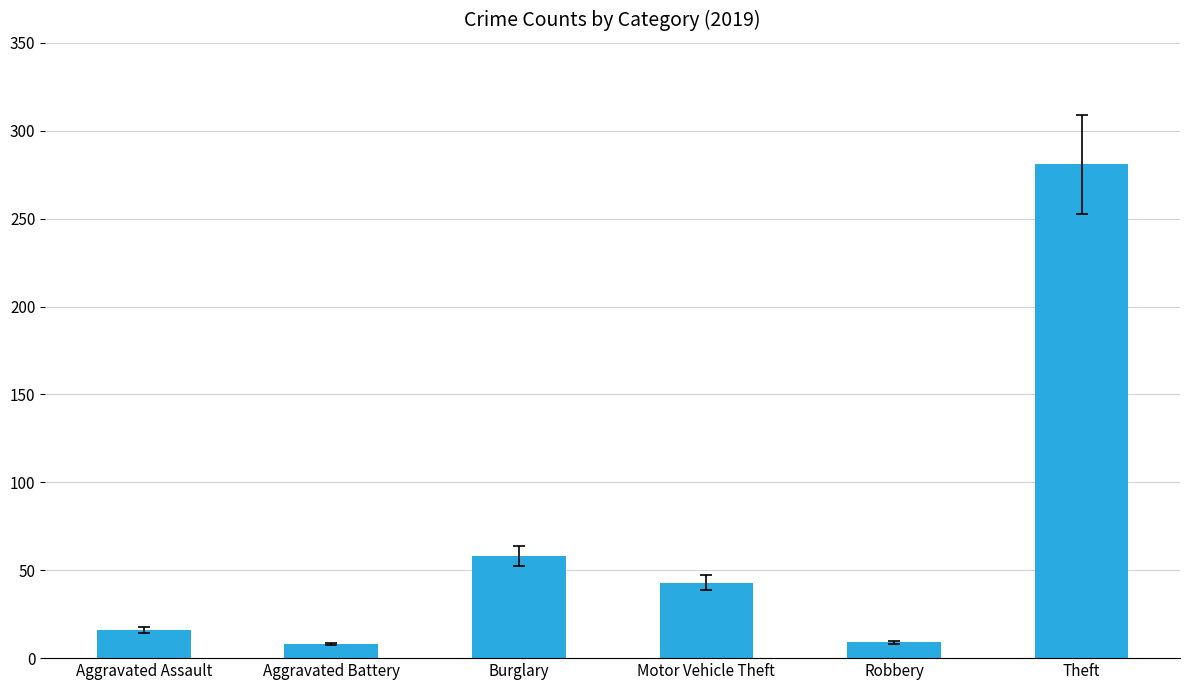

What is the sum of the values at Theft and Burglary?

339